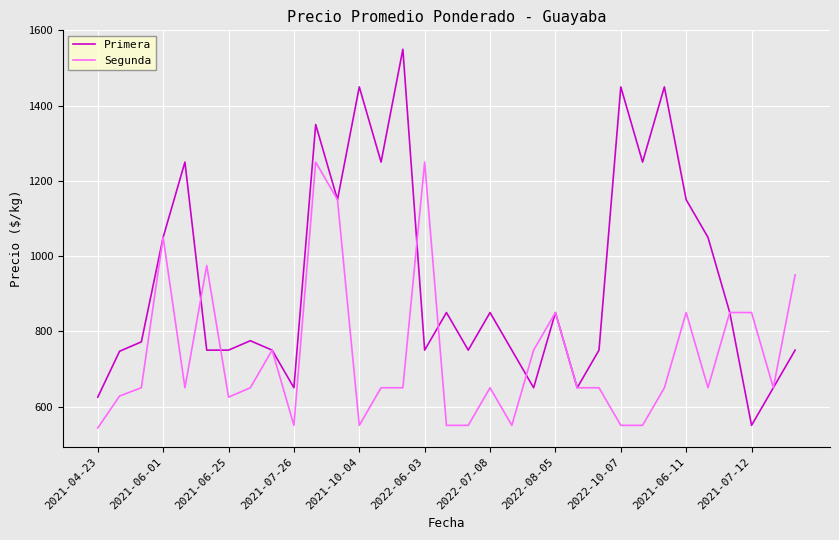

After their last crossing, which series has the higher values: Primera or Segunda?

Segunda